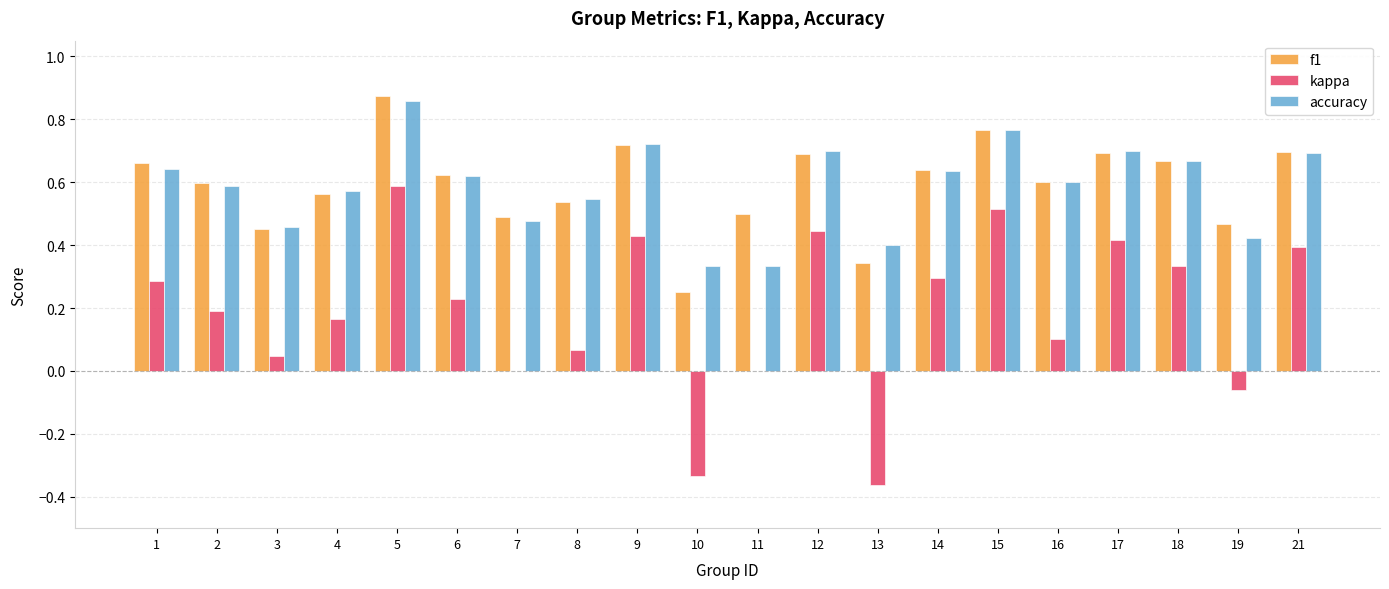

Count the accuracy values in the range 0 to 1.

20